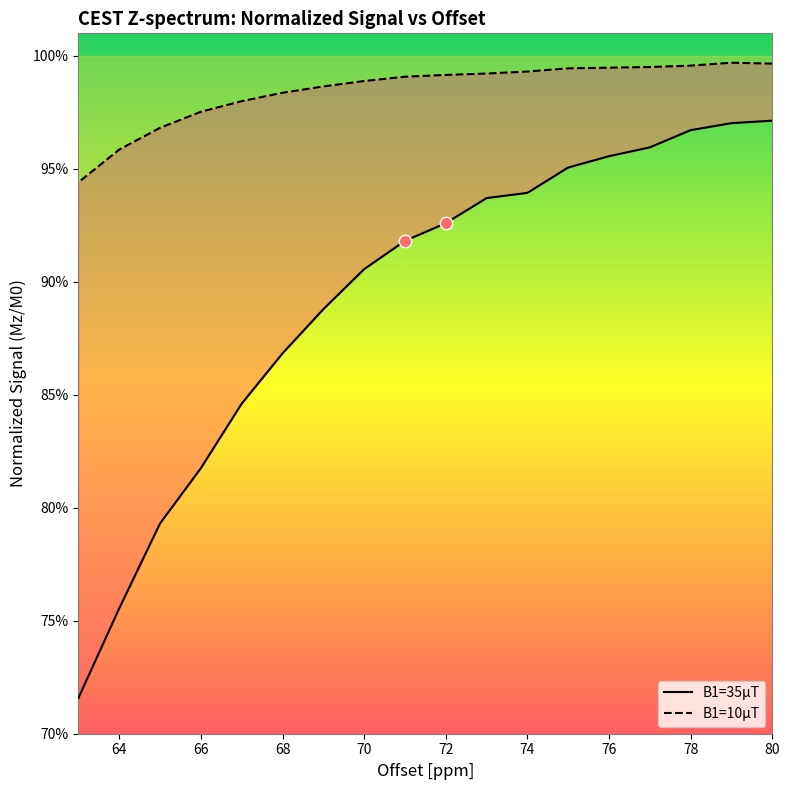

Which series reaches the maximum Y coordinate?

B1=10µT